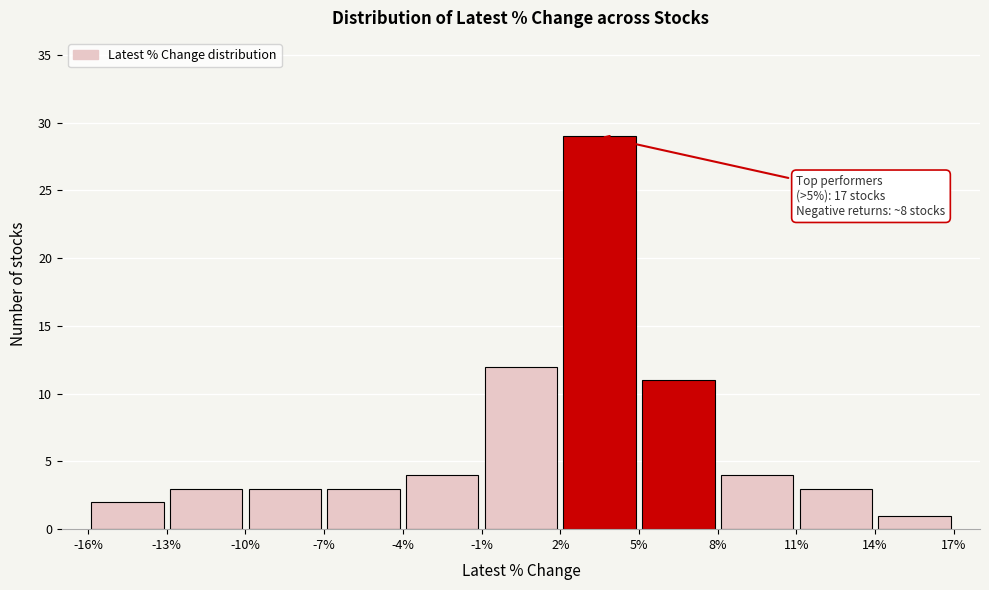

Over which range of the x-axis is the bar tallest?

2% to 5%